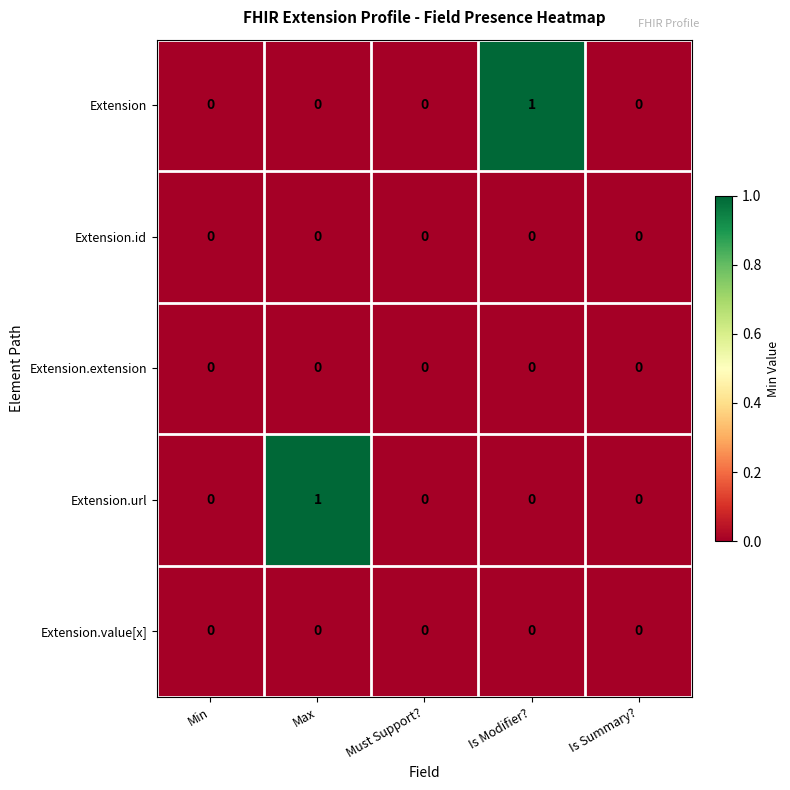

Reading left to right, list all the values displayed in this chart.

Extension: 0	0	0	1	0
Extension.id: 0	0	0	0	0
Extension.extension: 0	0	0	0	0
Extension.url: 0	1	0	0	0
Extension.value[x]: 0	0	0	0	0